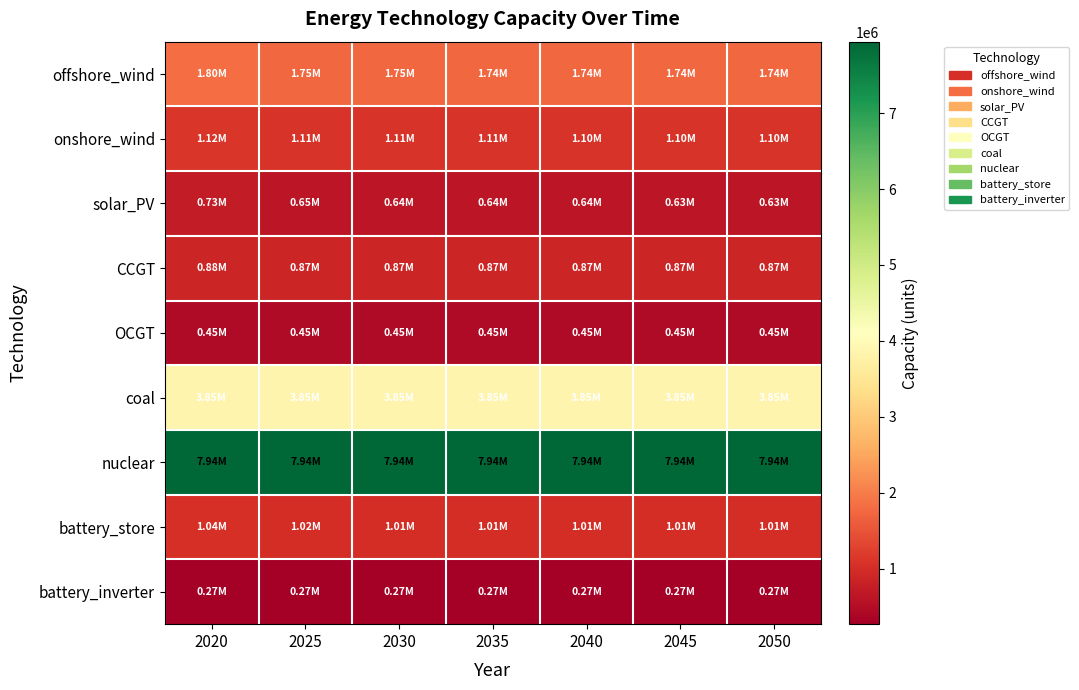

What is the spread (max minus min) of values at 2020?

7670450.0